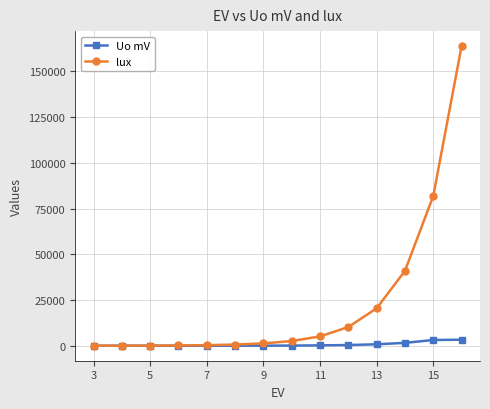

What is the maximum value shown in the chart?

163840.0